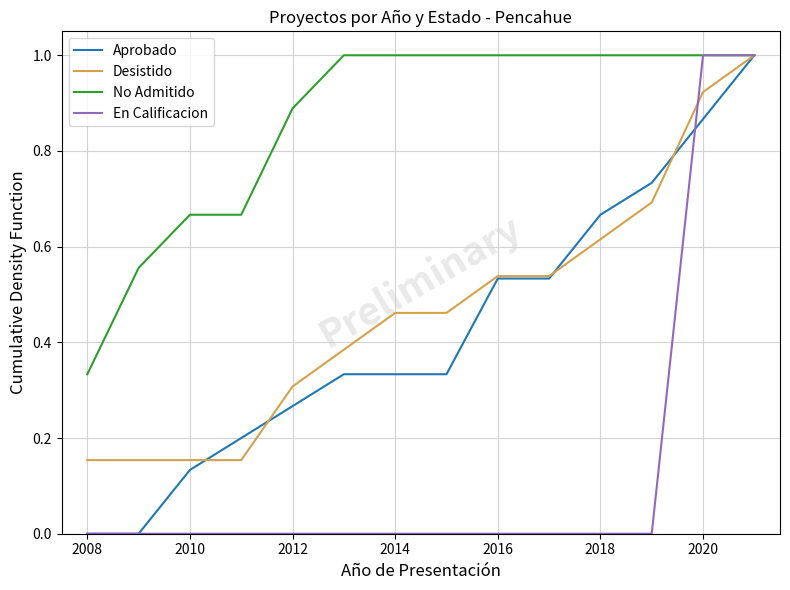

Count the number of data series in this chart.

4